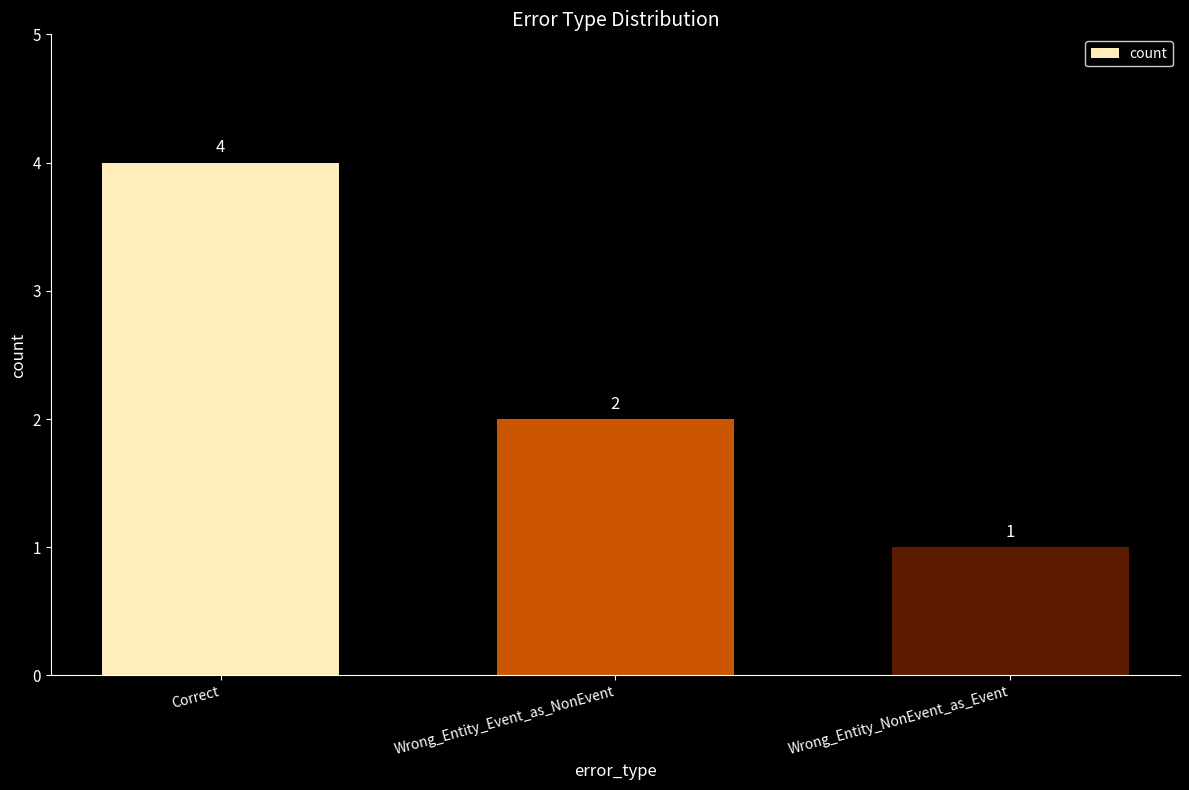

List the labels in order of value, smallest first.

Wrong_Entity_NonEvent_as_Event, Wrong_Entity_Event_as_NonEvent, Correct